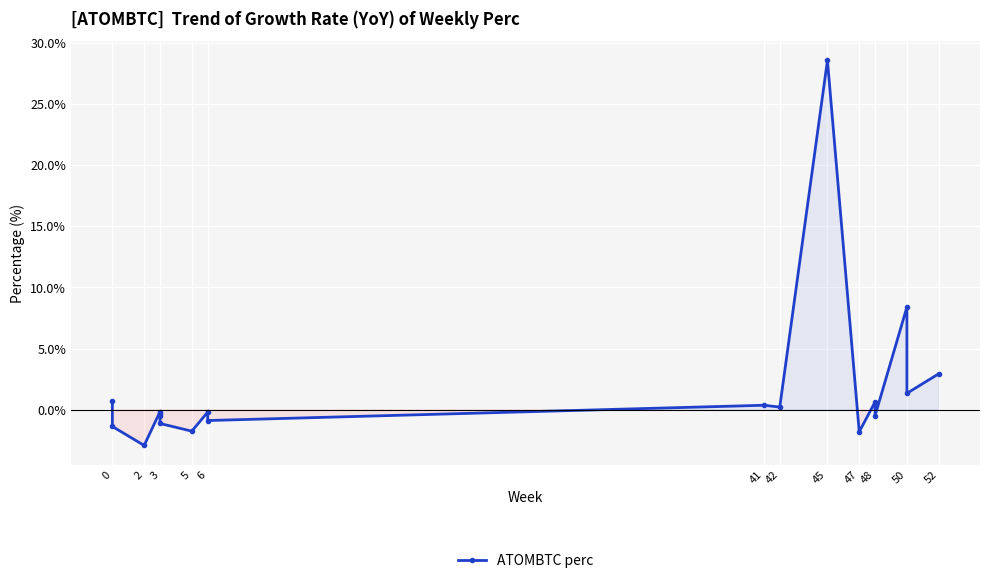

The chart shows a value of -0.5 at 48. True or false?

True